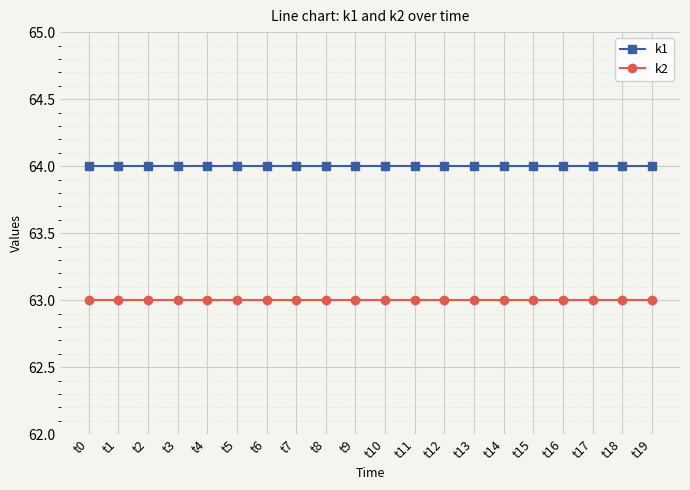

What is the total value across all series at t5?

127